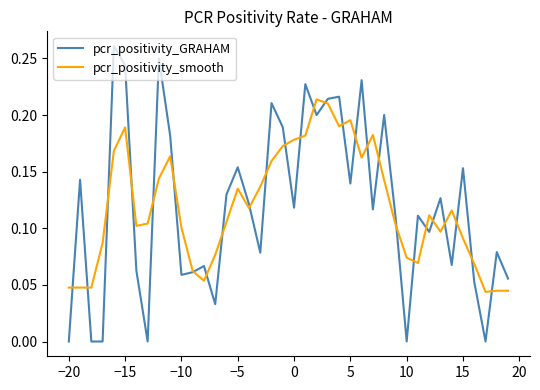

Which series has the widest spread of values?

pcr_positivity_GRAHAM